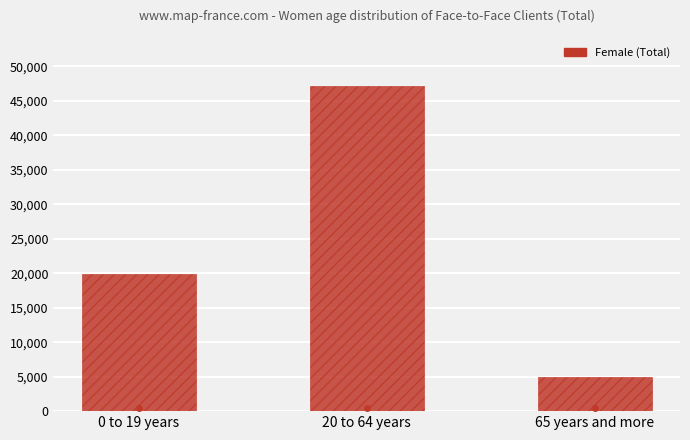

What value does the data have at 0 to 19 years, to the nearest 10?

19880